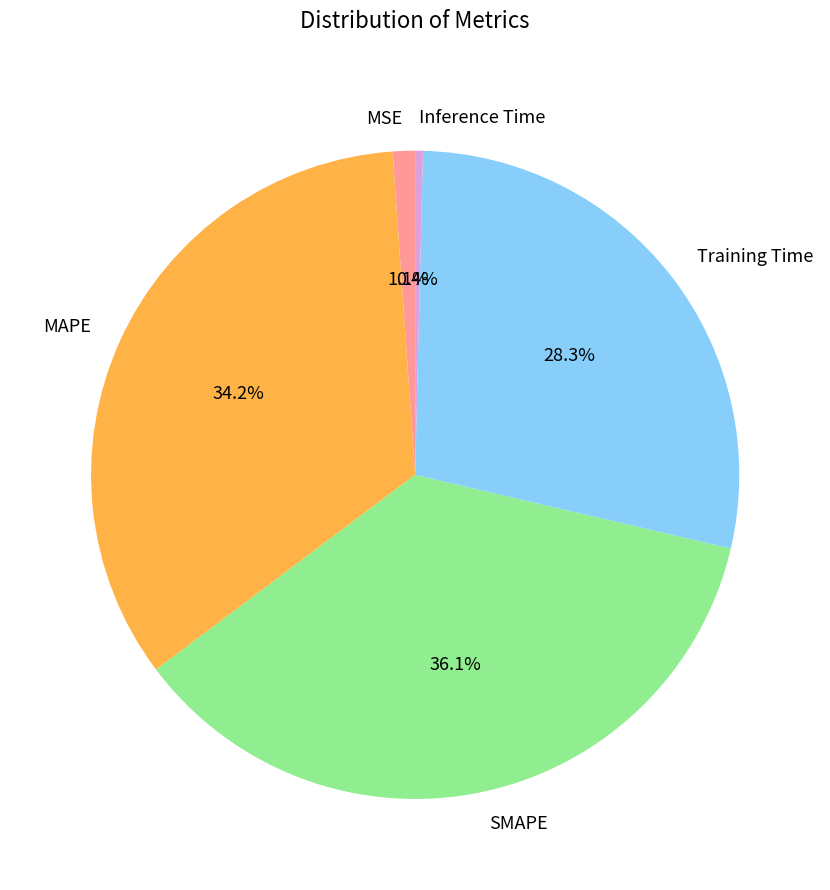

Count the number of slices in the pie.

5